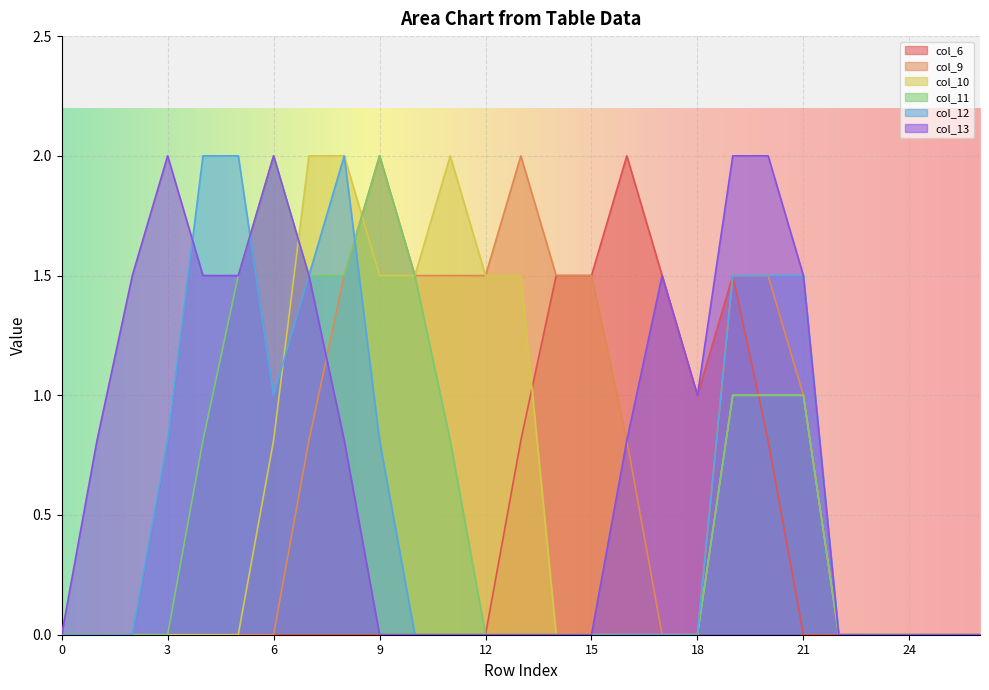

Which series has the largest range (max minus min)?

col_6